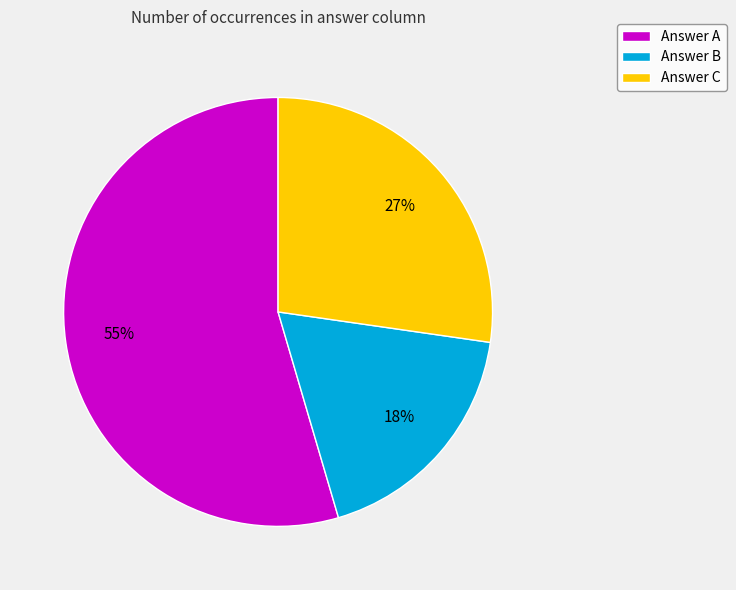

Is the sum of Answer C and Answer A greater than half?

Yes